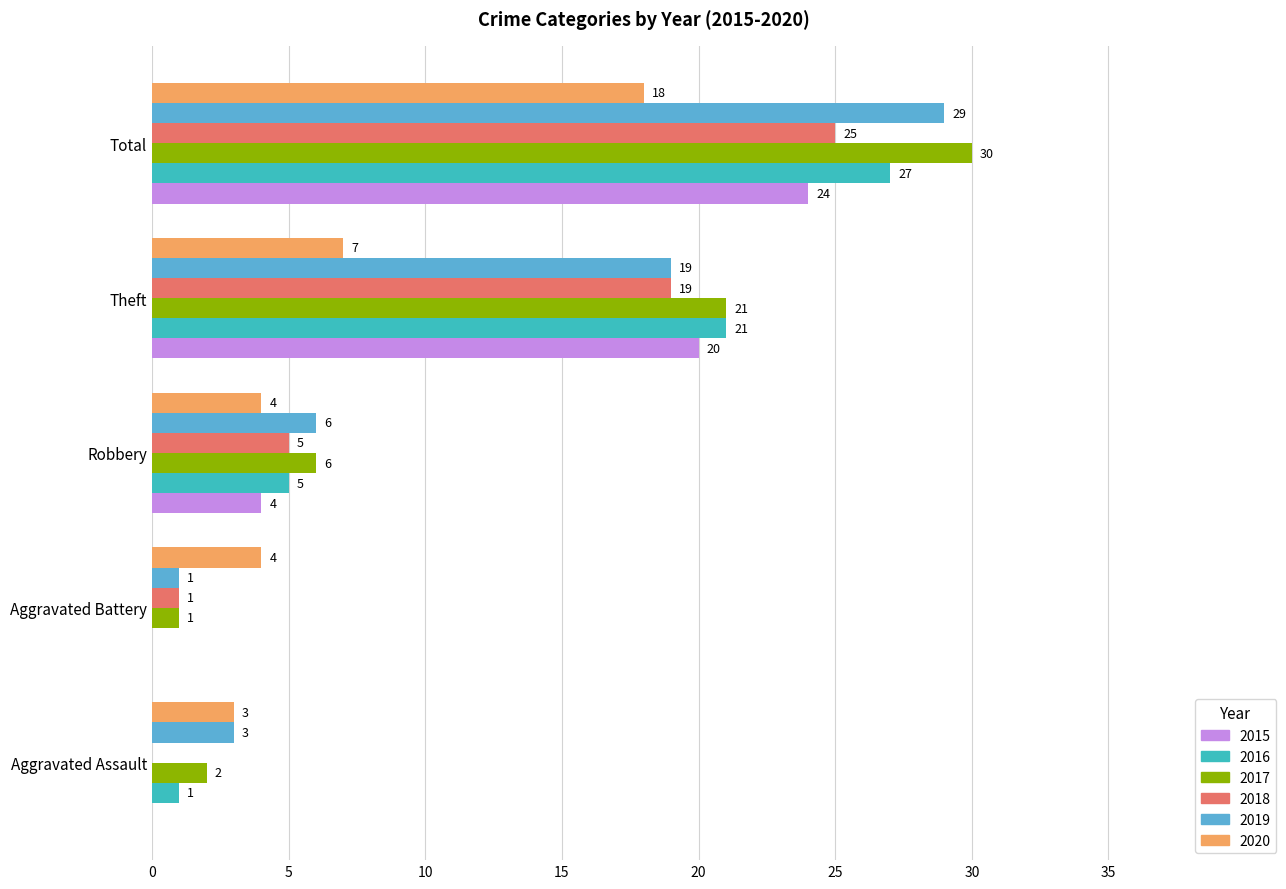

Is the value of 2018 at Theft greater than the value of 2020 at Total?

Yes